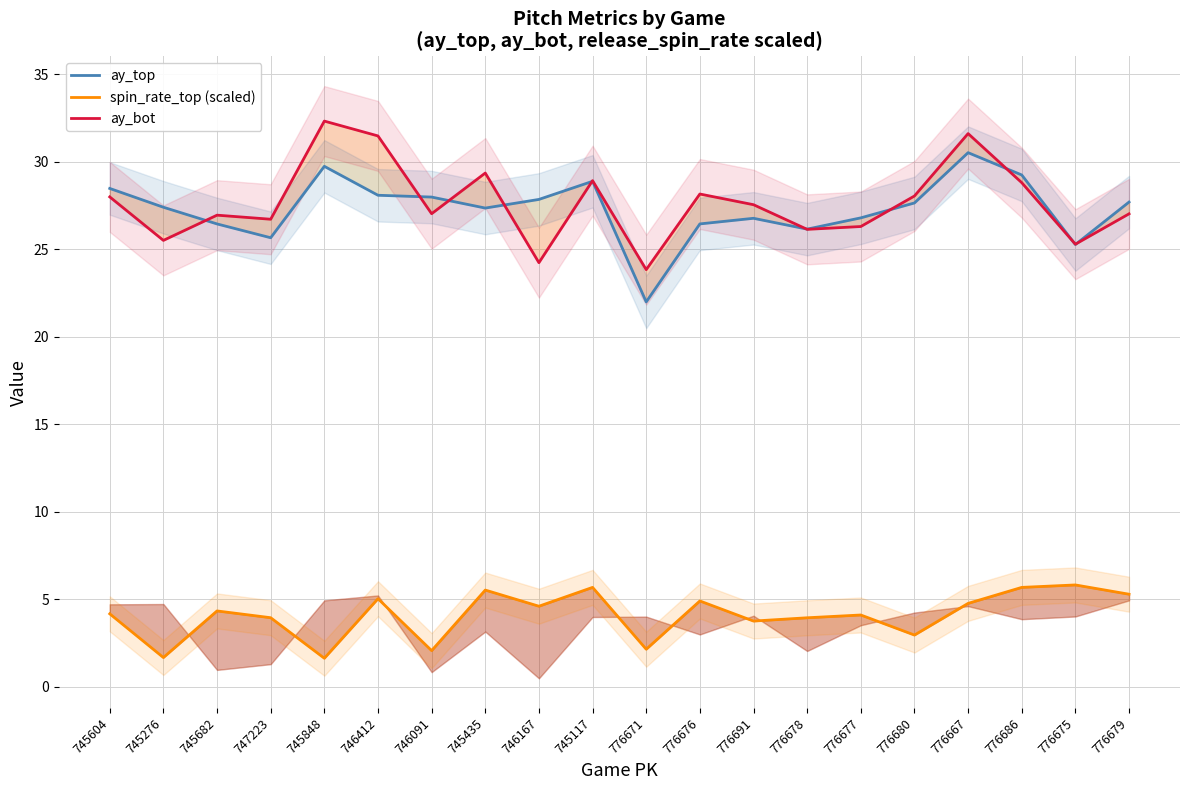

What position from the right is 745682?

18